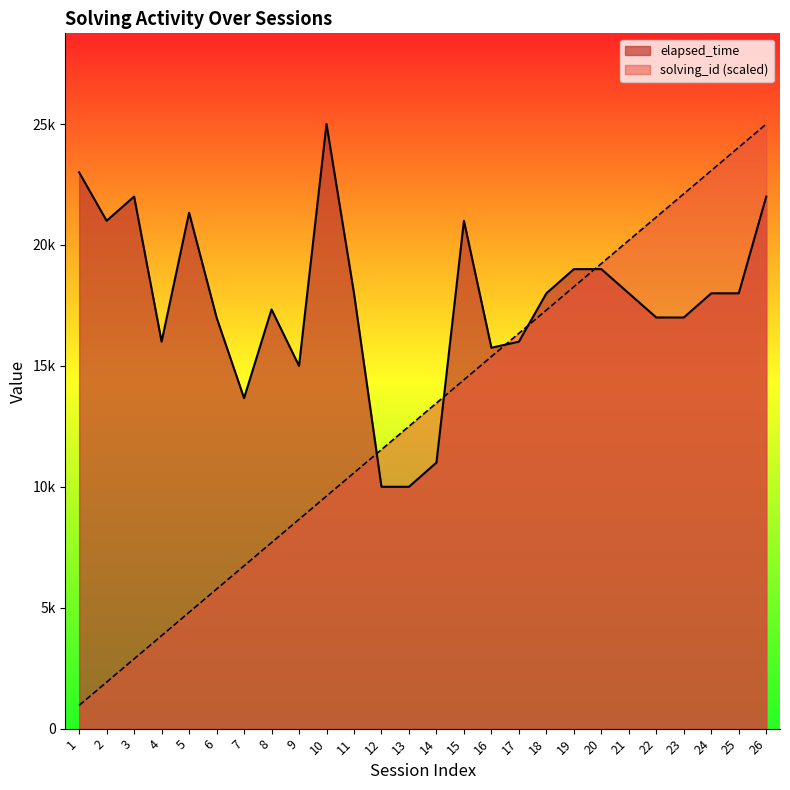

How many lines are shown in the chart?

2